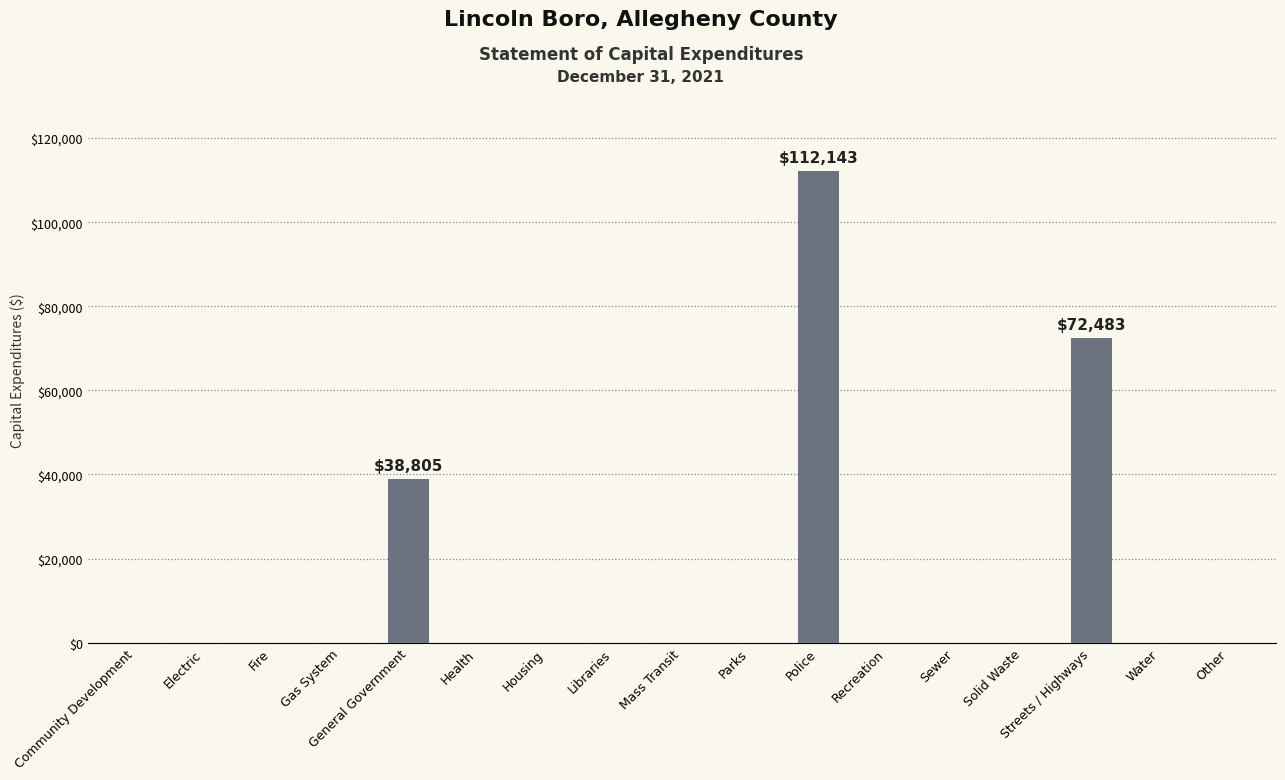

The value at Community Development is 0. True or false?

True